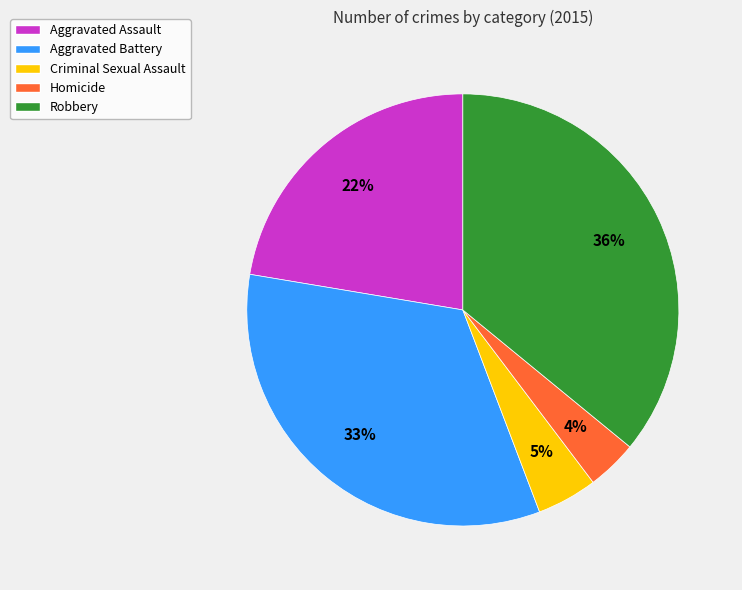

True or false: Robbery accounts for 46% of the total.

False